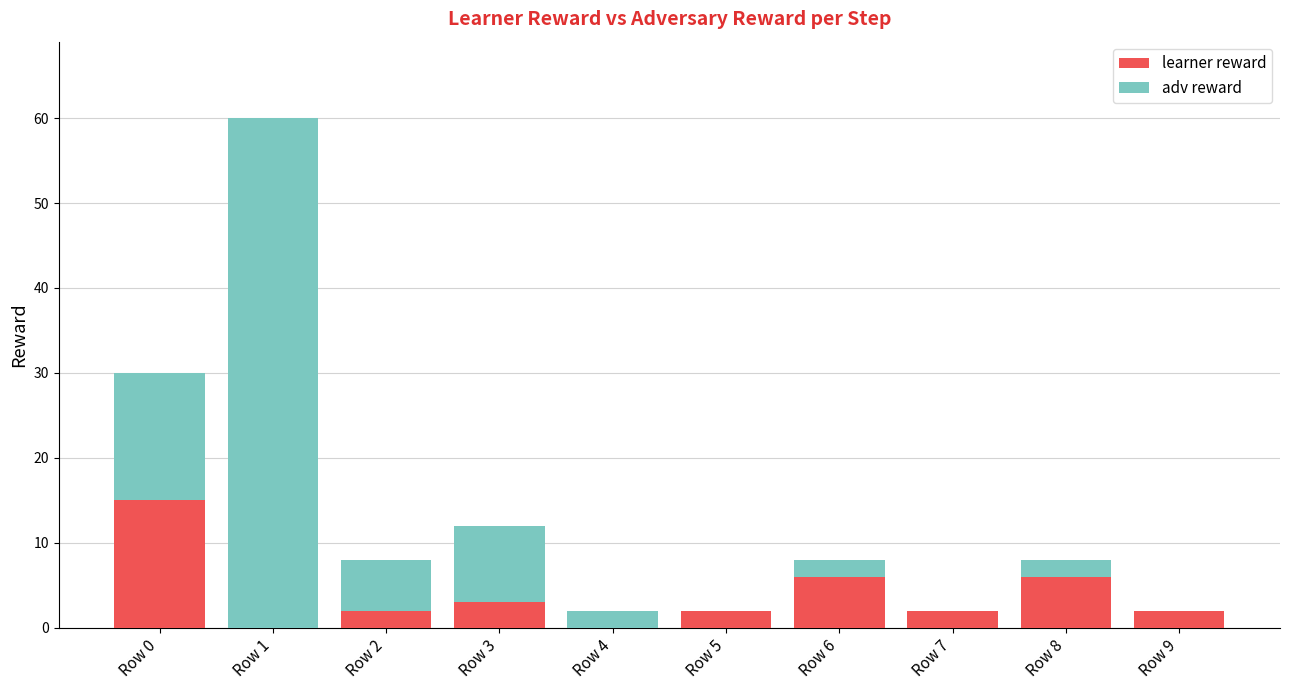

What is the sum of the learner reward values at Row 8 and Row 1?

6